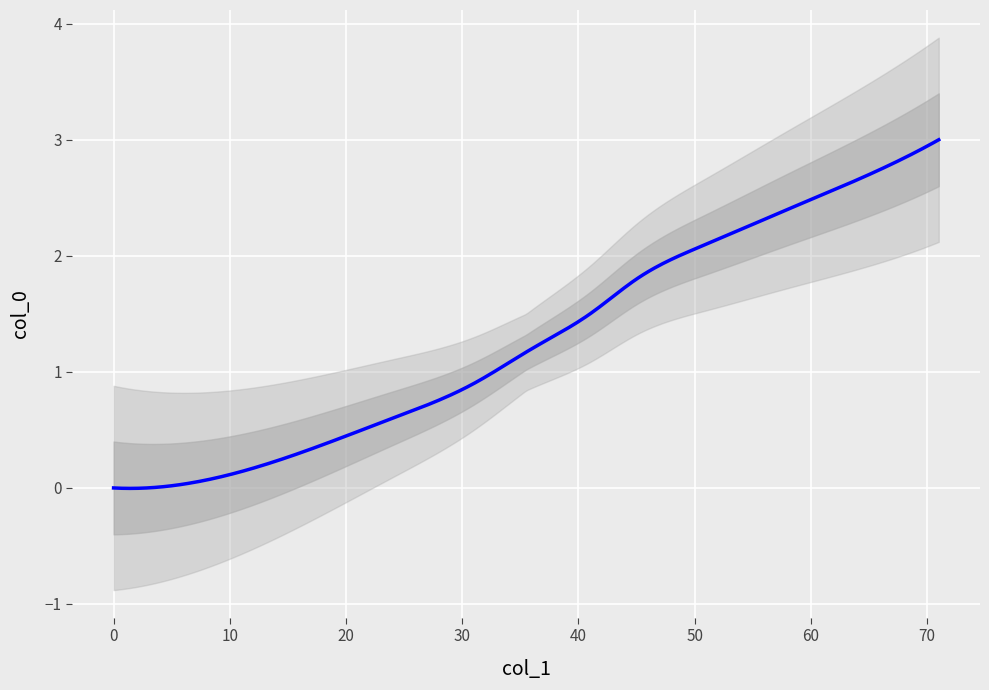

Which has a higher value, 41 or 65?

65